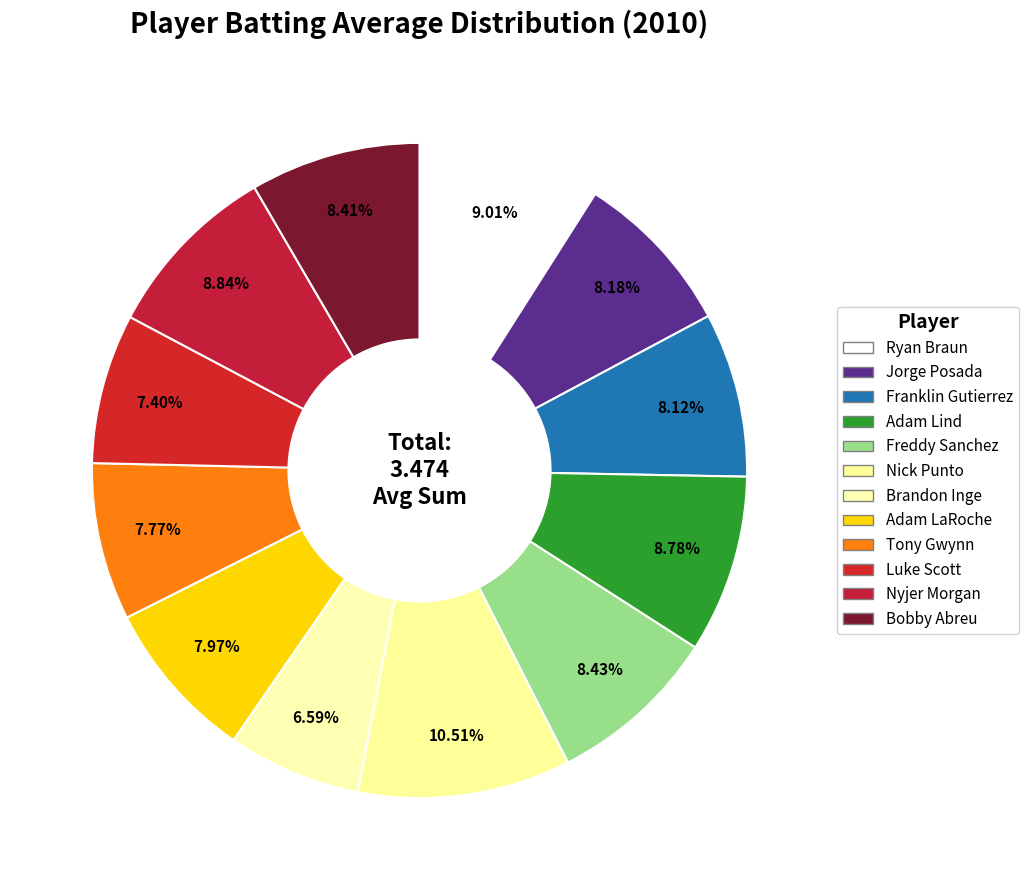

How many slices are in this pie chart?

12